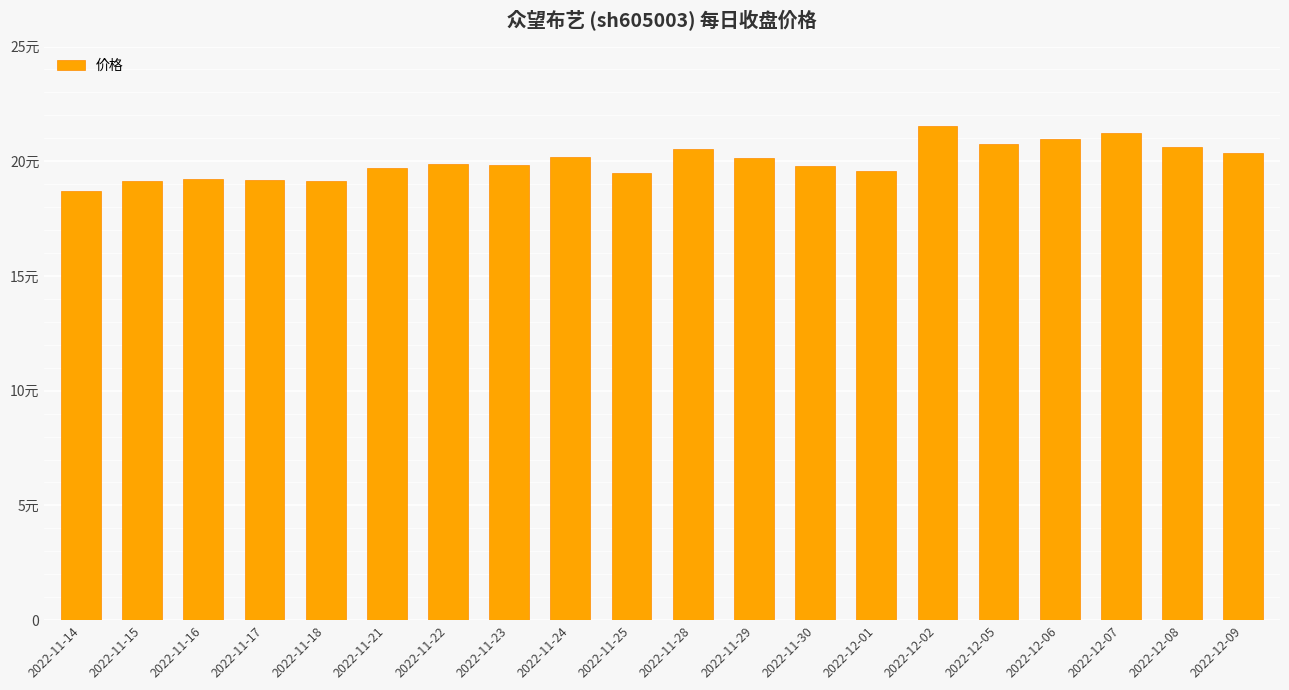

Is it true that the value at 2022-11-18 is 12.8?

False